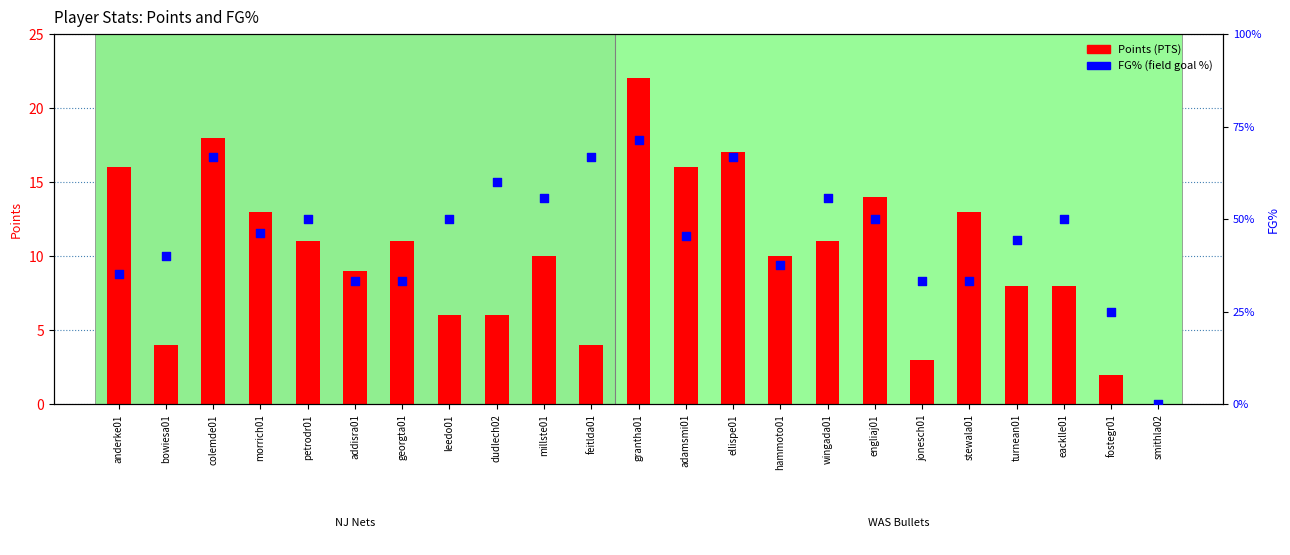

What are all the series names shown in the legend?

Points (PTS), FG% (field goal %)